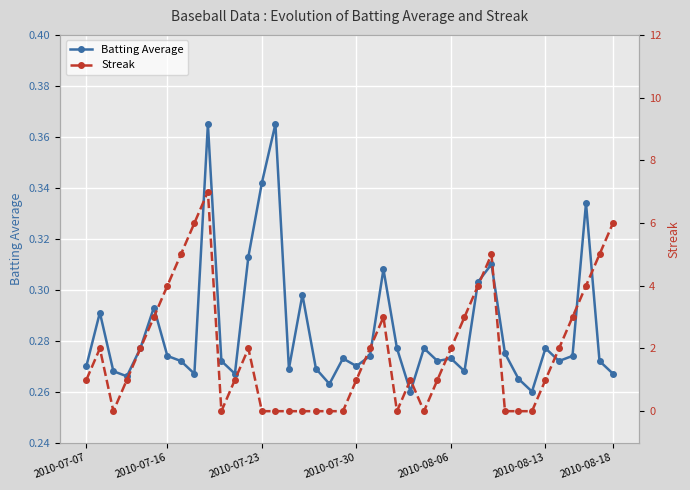

True or false: Batting Average has more than 0 points higher than both neighbors.

True